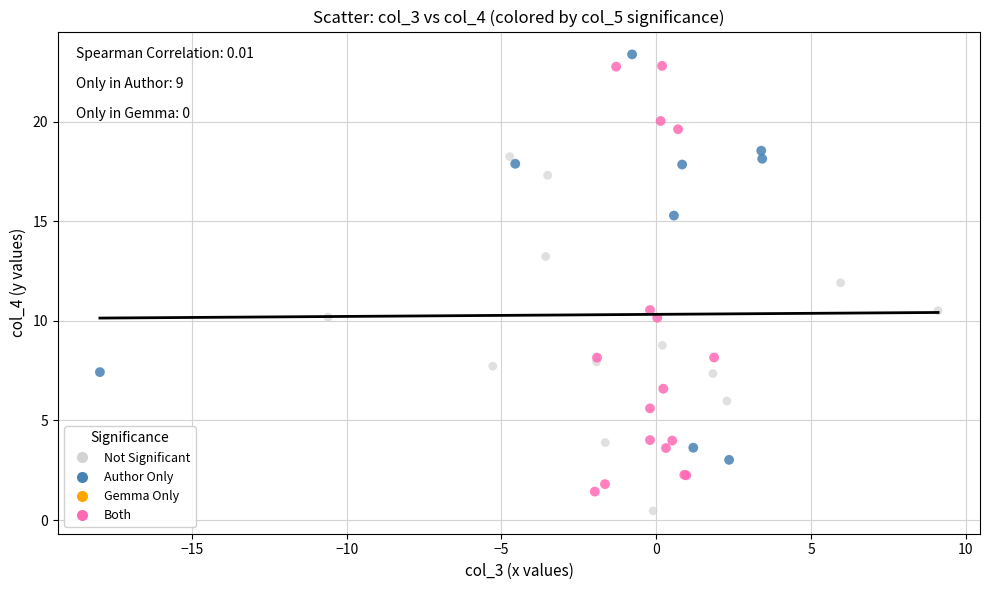

Which series has the widest spread of Y values?

Both